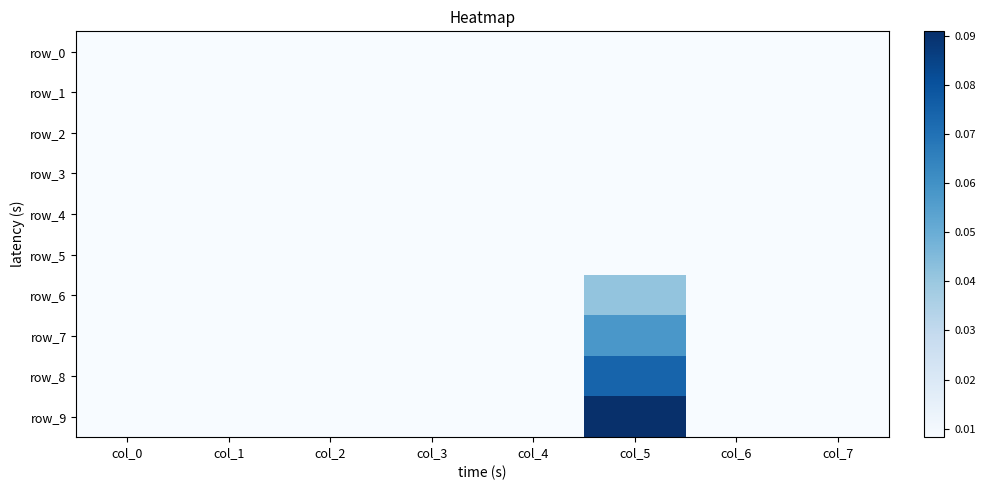

Reading left to right, list all the values displayed in this chart.

row_0: col_0=0.0	col_1=0.0	col_2=0.0	col_3=0.0	col_4=0.0	col_5=0.0	col_6=0.0	col_7=0.0
row_1: col_0=0.0	col_1=0.0	col_2=0.0	col_3=0.0	col_4=0.0	col_5=0.0	col_6=0.0	col_7=0.0
row_2: col_0=0.0	col_1=0.0	col_2=0.0	col_3=0.0	col_4=0.0	col_5=0.0	col_6=0.0	col_7=0.0
row_3: col_0=0.0	col_1=0.0	col_2=0.0	col_3=0.0	col_4=0.0	col_5=0.0	col_6=0.0	col_7=0.0
row_4: col_0=0.0	col_1=0.0	col_2=0.0	col_3=0.0	col_4=0.0	col_5=0.0	col_6=0.0	col_7=0.0
row_5: col_0=0.0	col_1=0.0	col_2=0.0	col_3=0.0	col_4=0.0	col_5=0.0	col_6=0.0	col_7=0.0
row_6: col_0=0.0	col_1=0.0	col_2=0.0	col_3=0.0	col_4=0.0	col_5=0.0	col_6=0.0	col_7=0.0
row_7: col_0=0.0	col_1=0.0	col_2=0.0	col_3=0.0	col_4=0.0	col_5=0.1	col_6=0.0	col_7=0.0
row_8: col_0=0.0	col_1=0.0	col_2=0.0	col_3=0.0	col_4=0.0	col_5=0.1	col_6=0.0	col_7=0.0
row_9: col_0=0.0	col_1=0.0	col_2=0.0	col_3=0.0	col_4=0.0	col_5=0.1	col_6=0.0	col_7=0.0